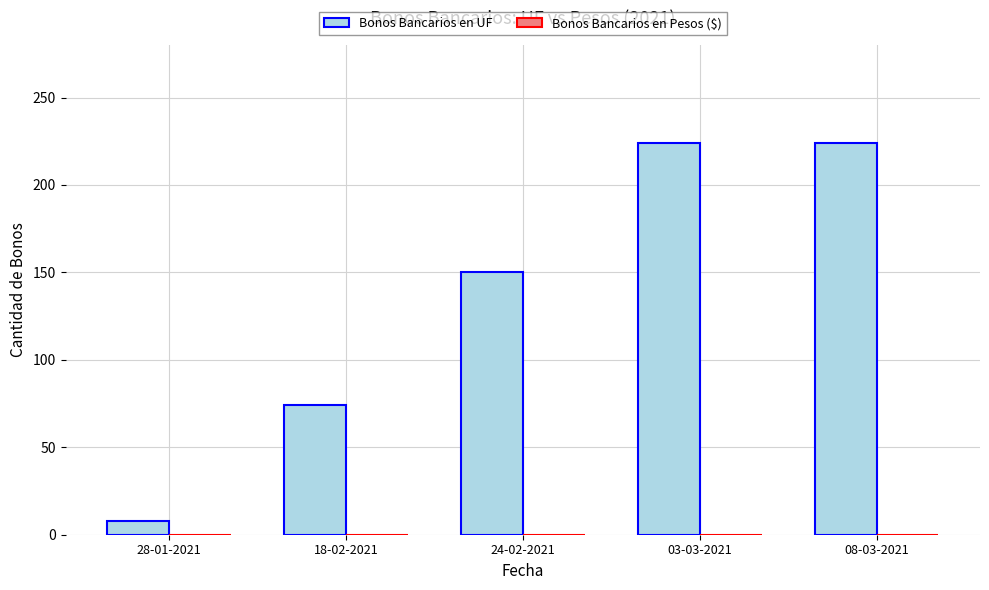

What is the label of the 3rd bar from the right?

24-02-2021